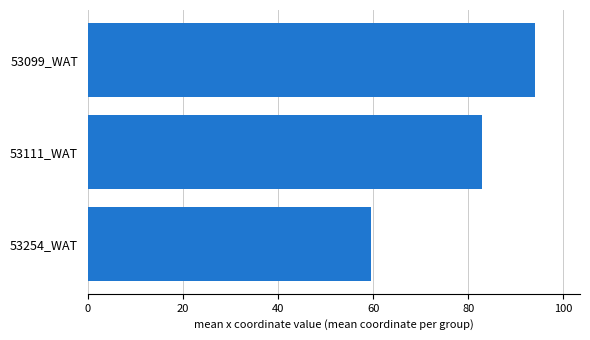

Reading top to bottom, extract all data points from this chart.

94.1	83.0	59.6